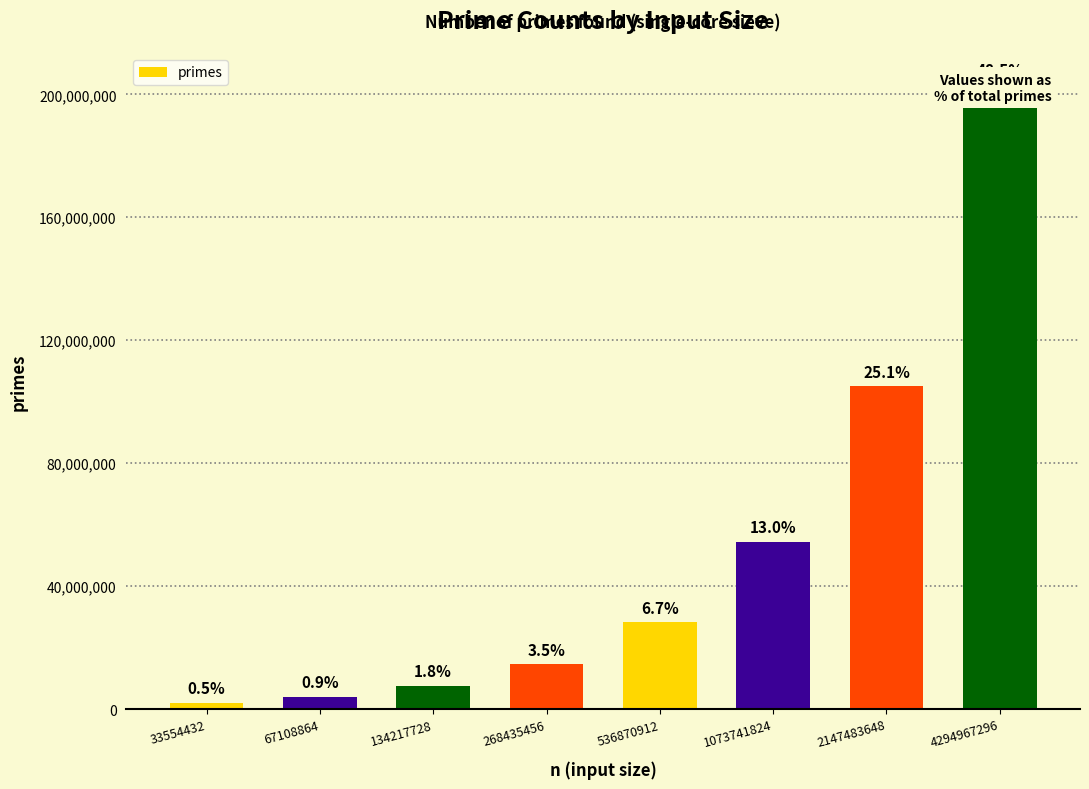

Which label corresponds to the largest value in the chart?

4294967296